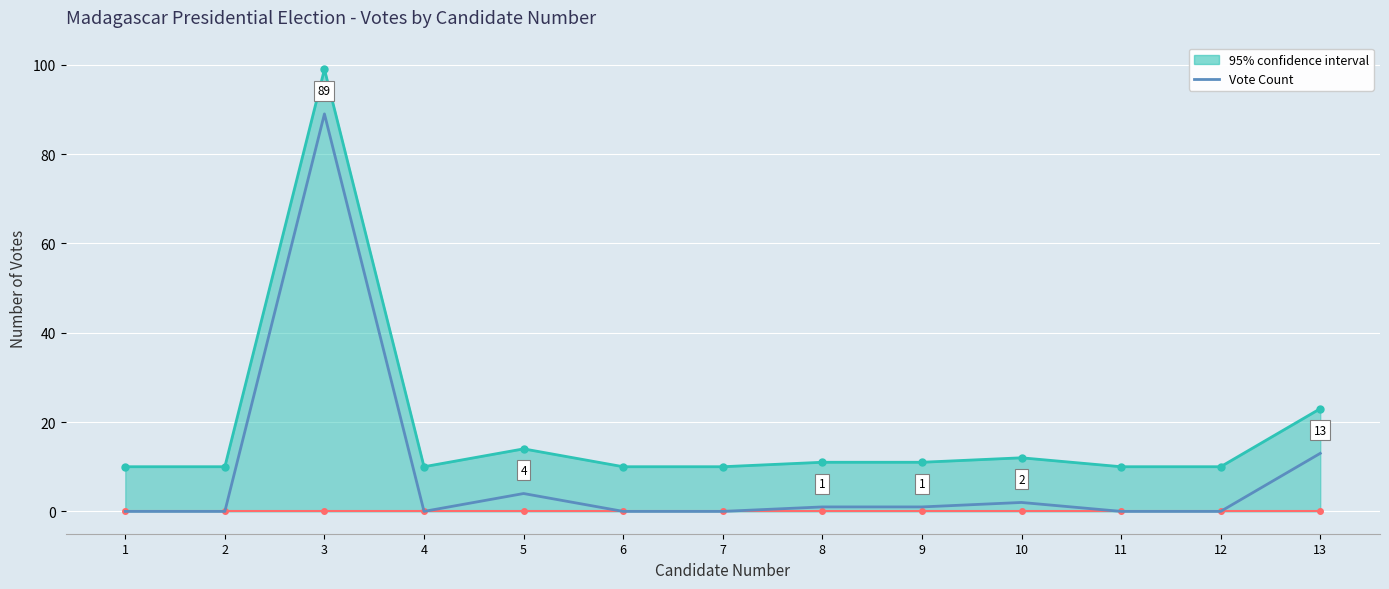

True or false: Vote Count and 95% confidence interval cross at least once.

False